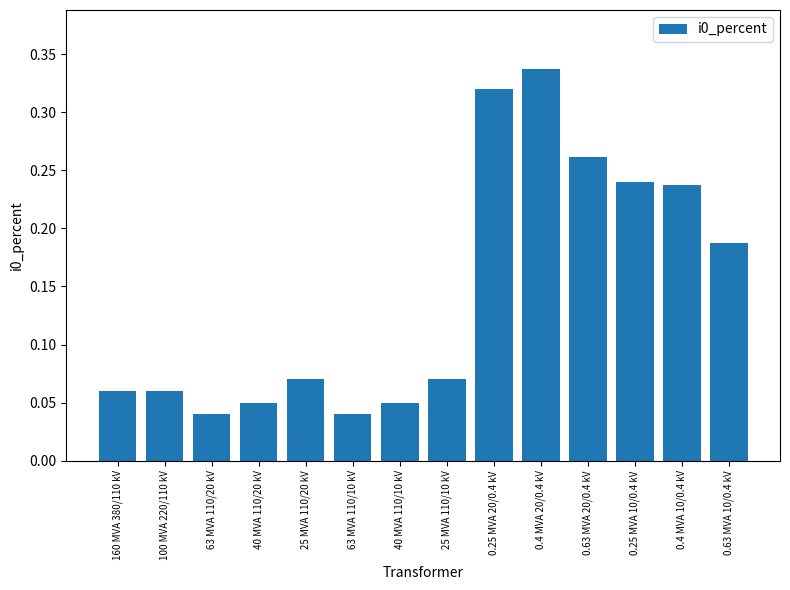

Are the bars horizontal?

No